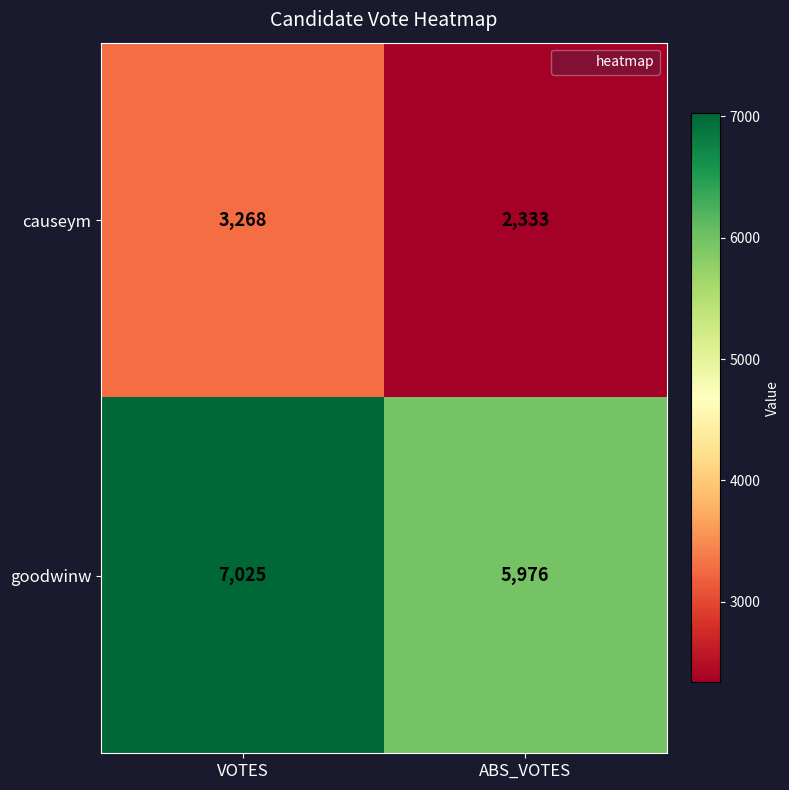

What is the spread (max minus min) of values at ABS_VOTES?

3643